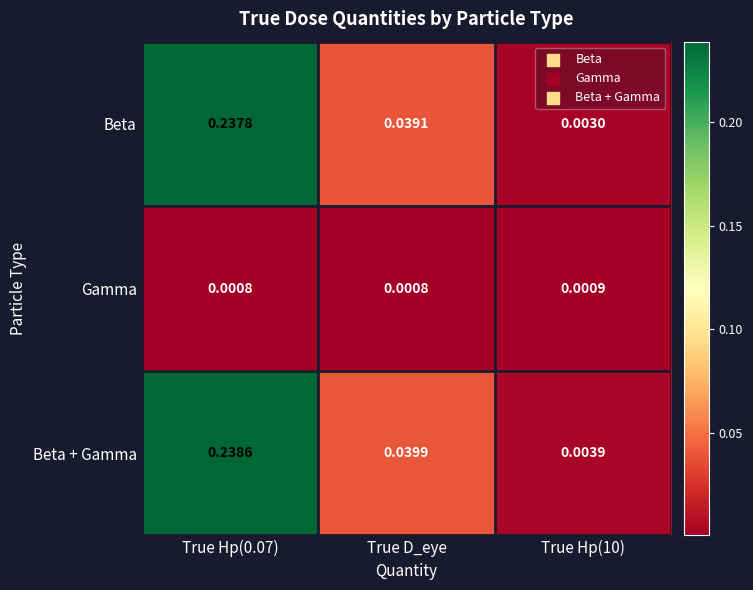

At which category is the sum across all series the highest?

True Hp(0.07)